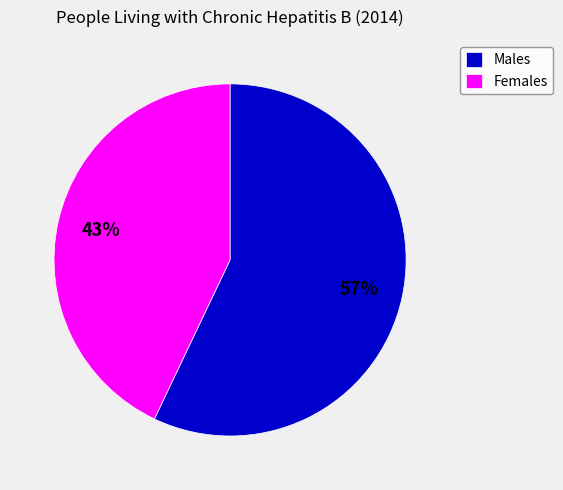

Do Females and Males together represent more than half of the pie?

Yes